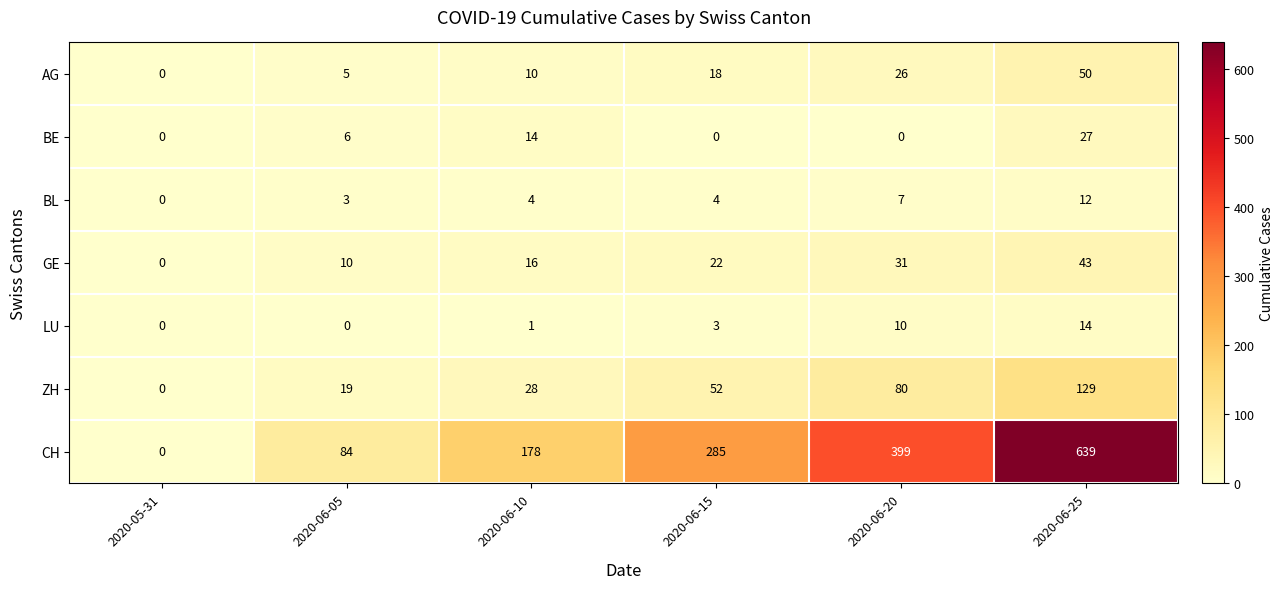

Read the AG value at 2020-06-20, to the nearest 10.

30